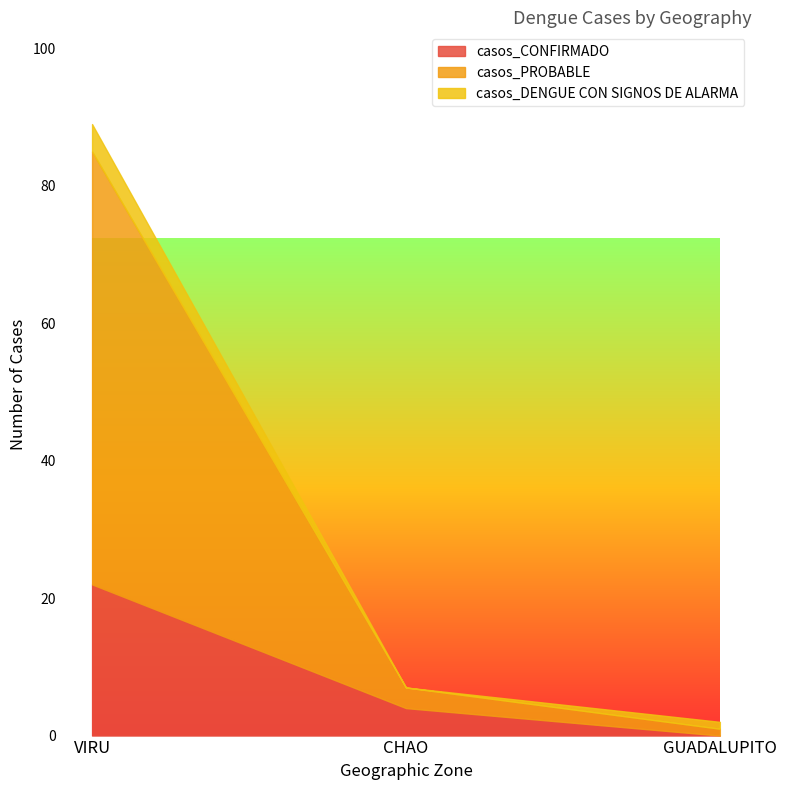

What is the spread (max minus min) of values at GUADALUPITO?

1